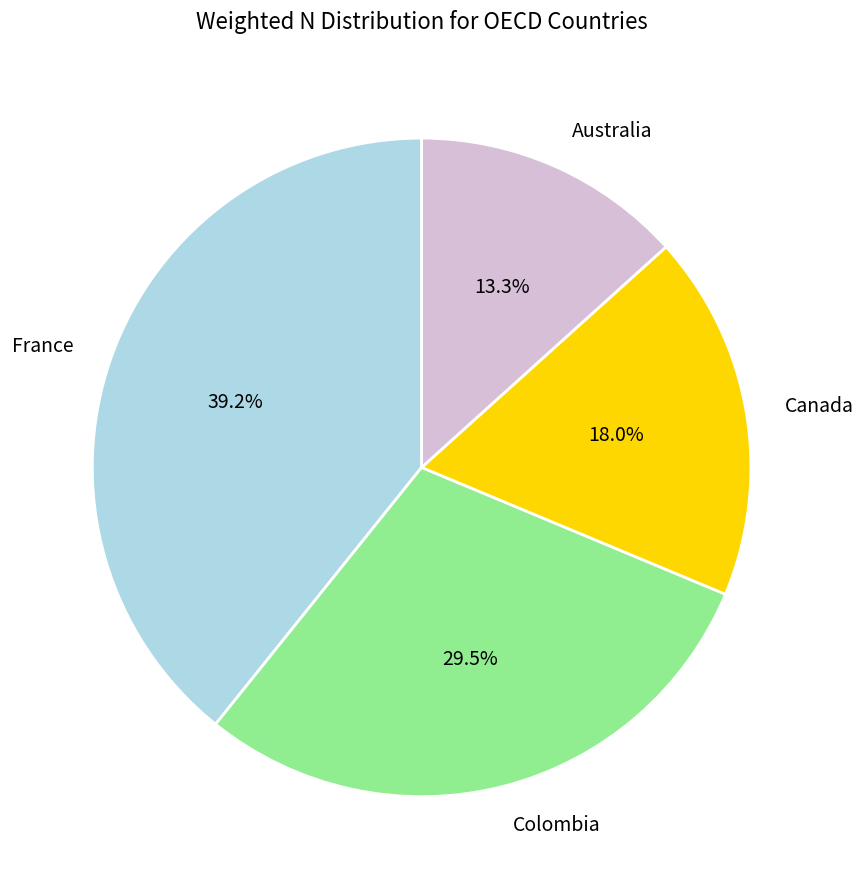

Rank the categories by value from highest to lowest.

France, Colombia, Canada, Australia